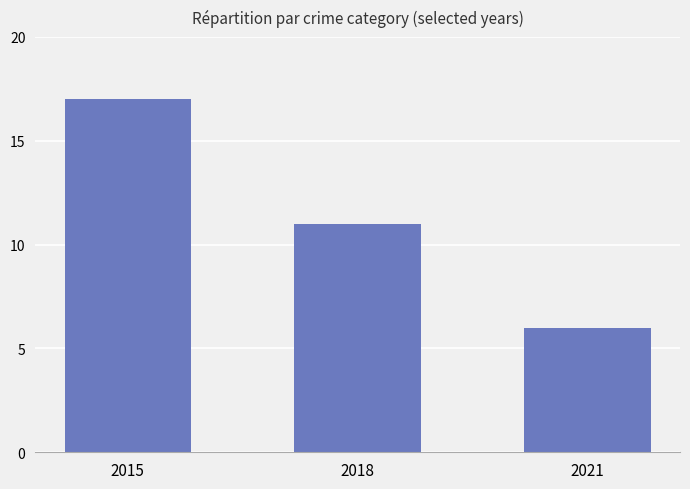

The Robbery series shows 1 at 2021. True or false?

False